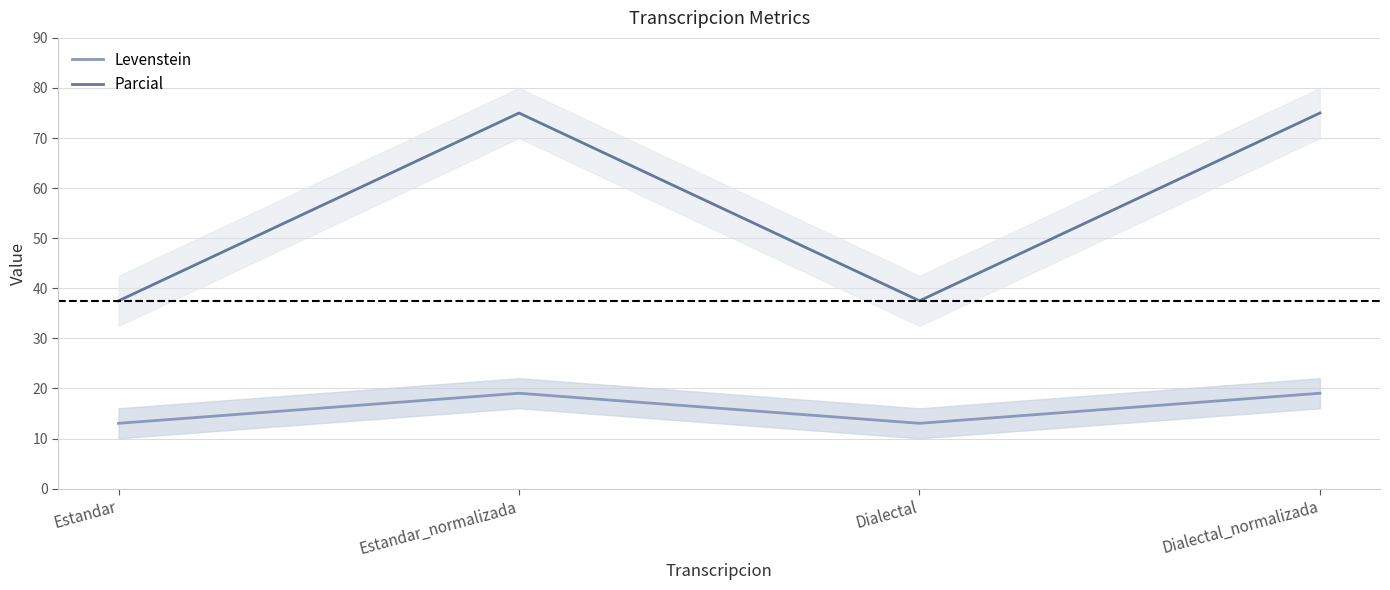

True or false: Levenstein and Parcial cross at least once.

False